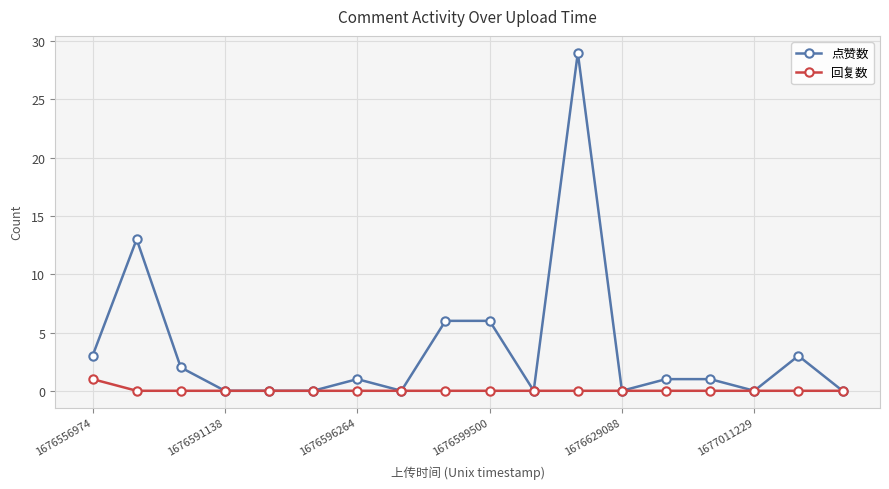

Rank the series by their maximum value, from lowest to highest.

回复数, 点赞数